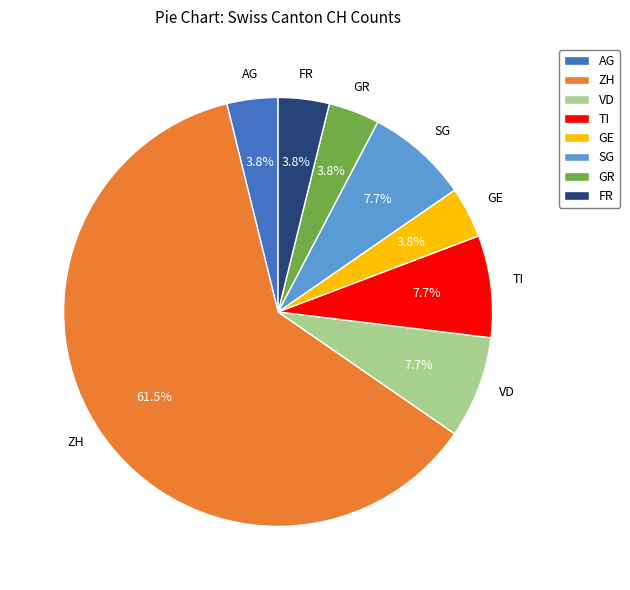

Is the sum of GR and AG greater than half?

No